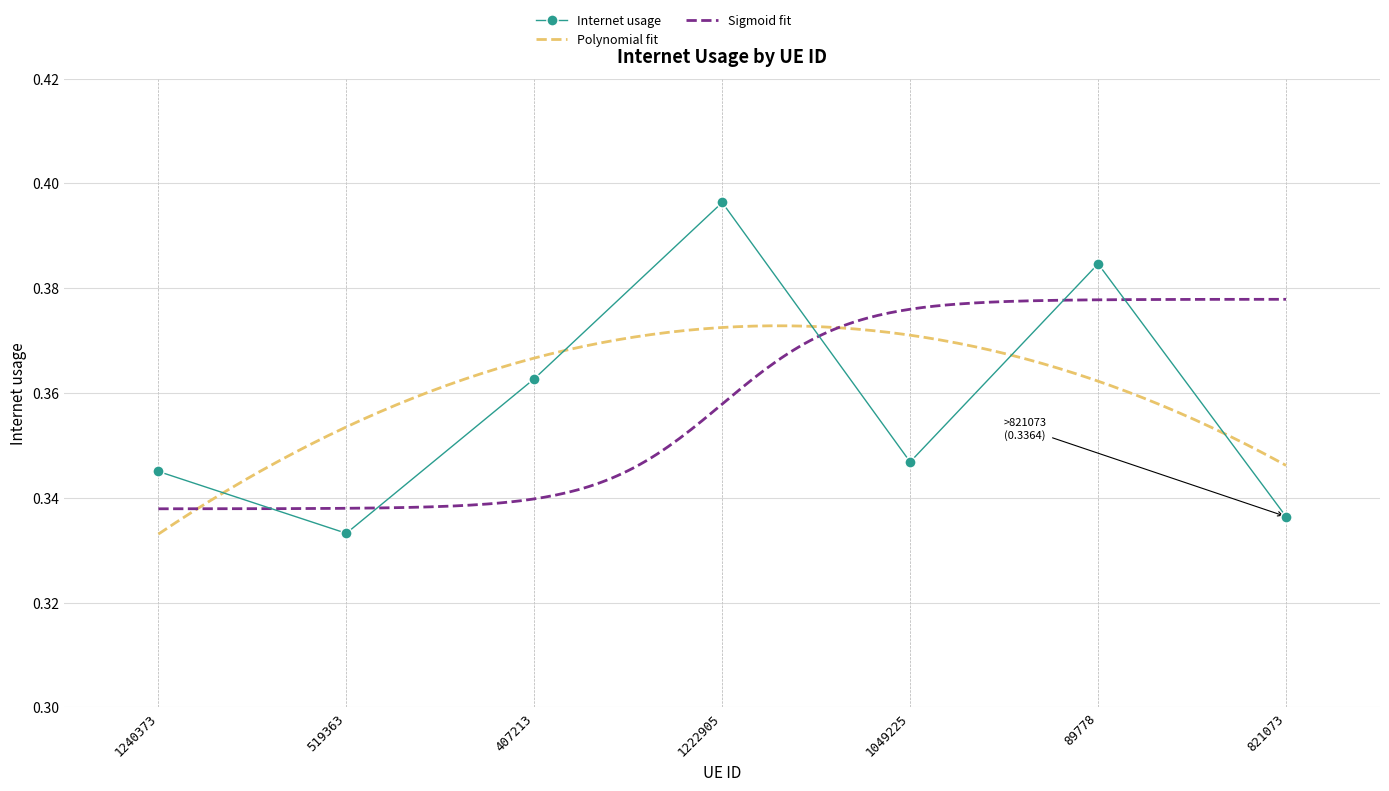

The chart shows a value of 0.5 at 821073. True or false?

False